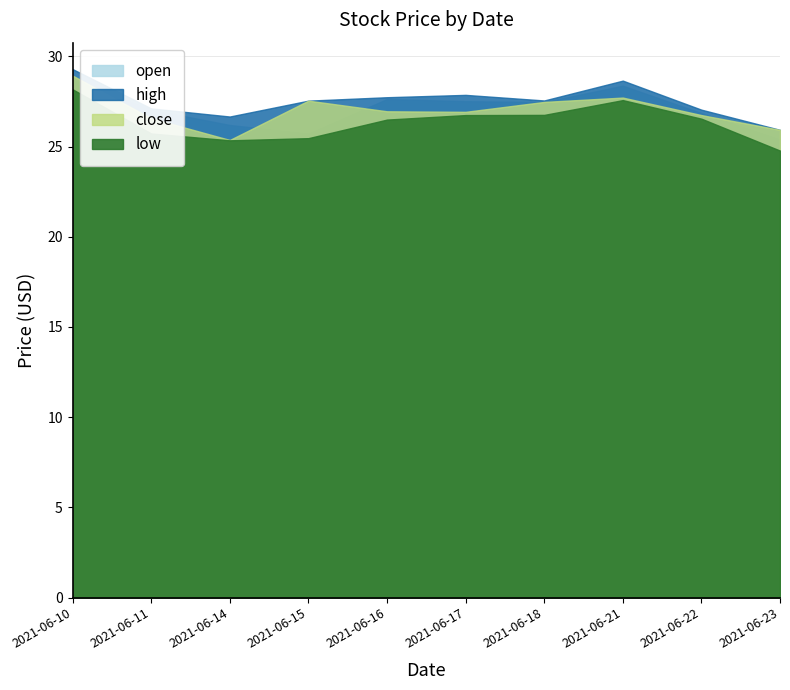

At which category does the chart reach its peak across all series?

2021-06-10